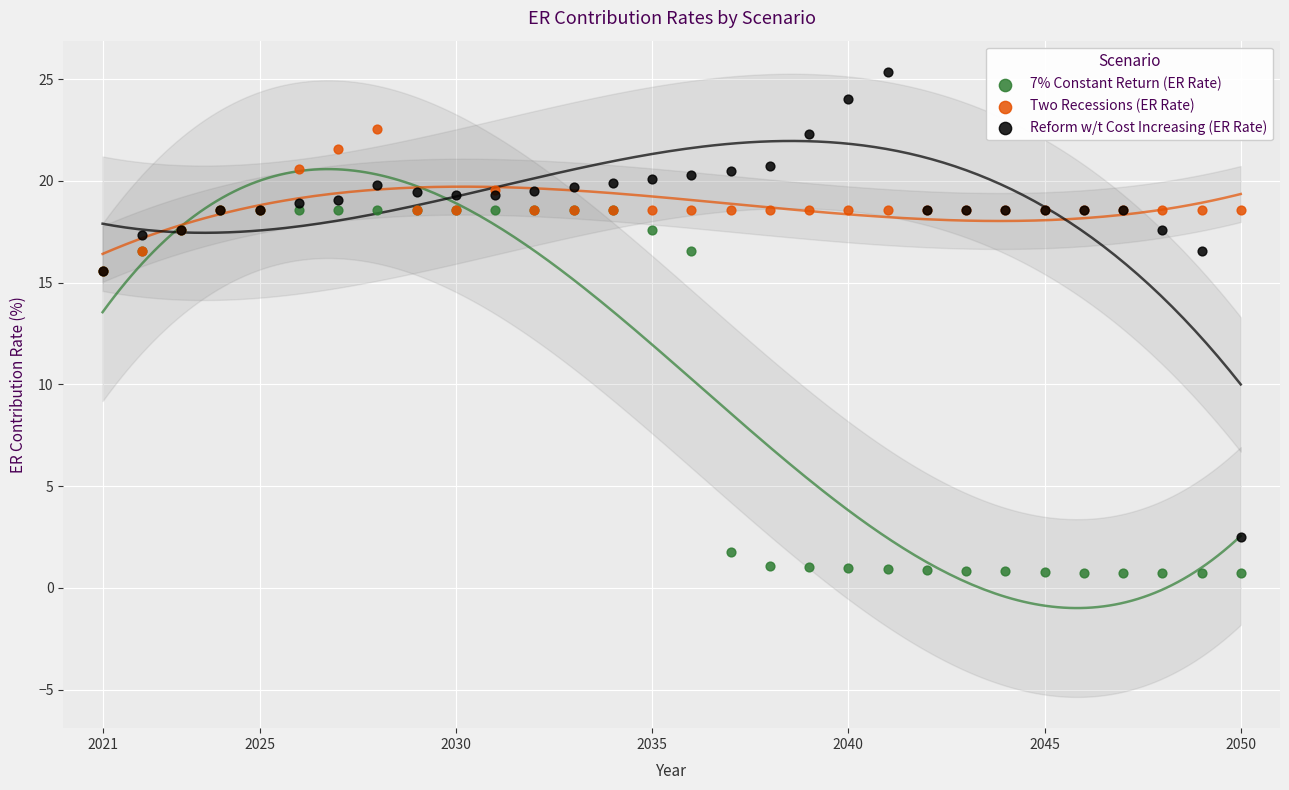

What are all the series names shown in the legend?

7% Constant Return (ER Rate), Two Recessions (ER Rate), Reform w/t Cost Increasing (ER Rate)